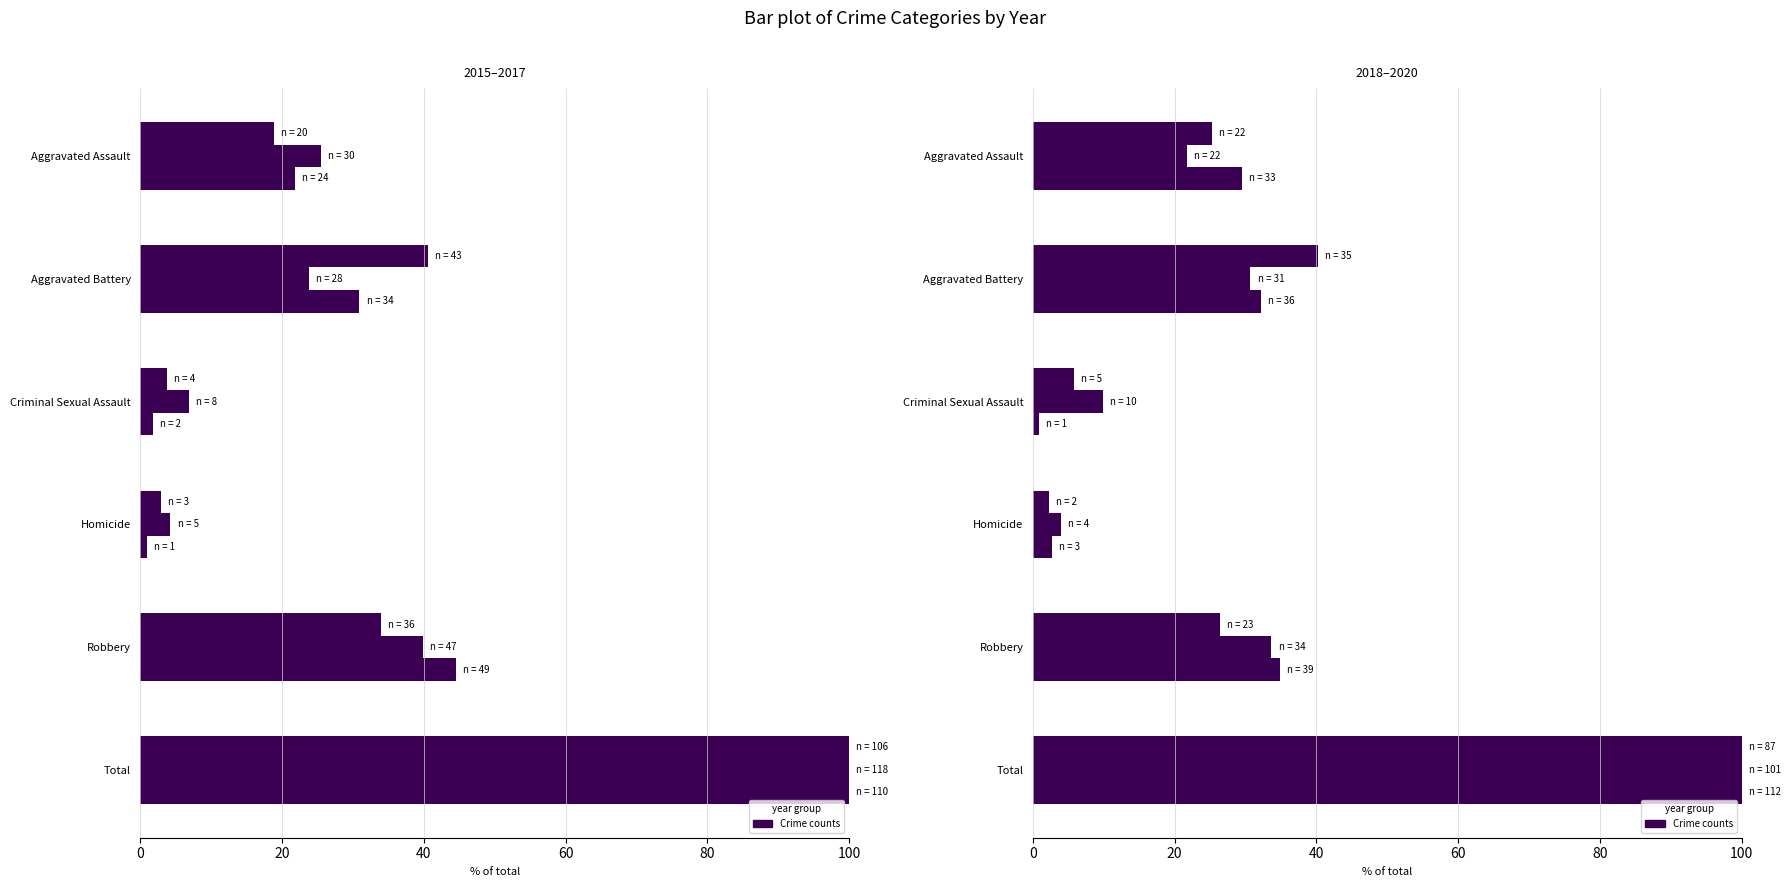

What is the value of the 2019 bar at the 5th from the left?

33.7